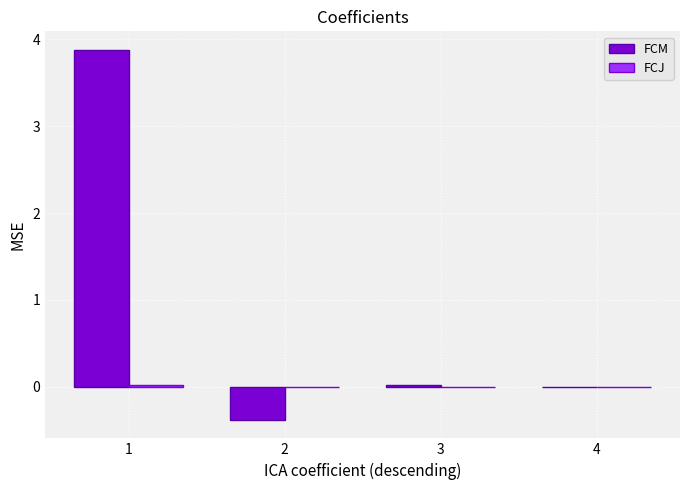

What is the highest value of the FCM series?

3.9